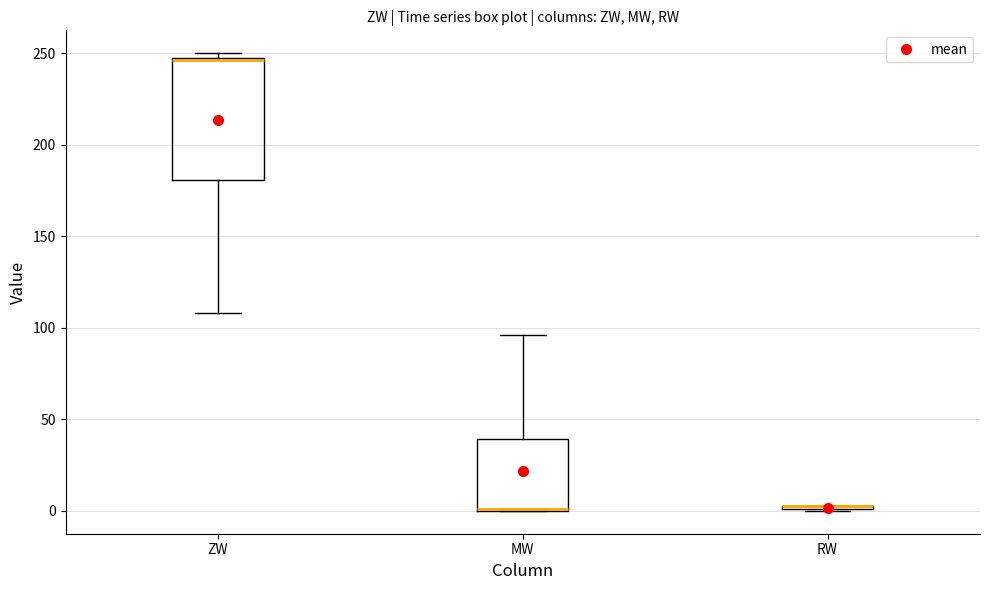

Where is the lower edge of the box for ZW on the y-axis? The values are not printed on the chart, so give them approximately, as read against the axis.

180